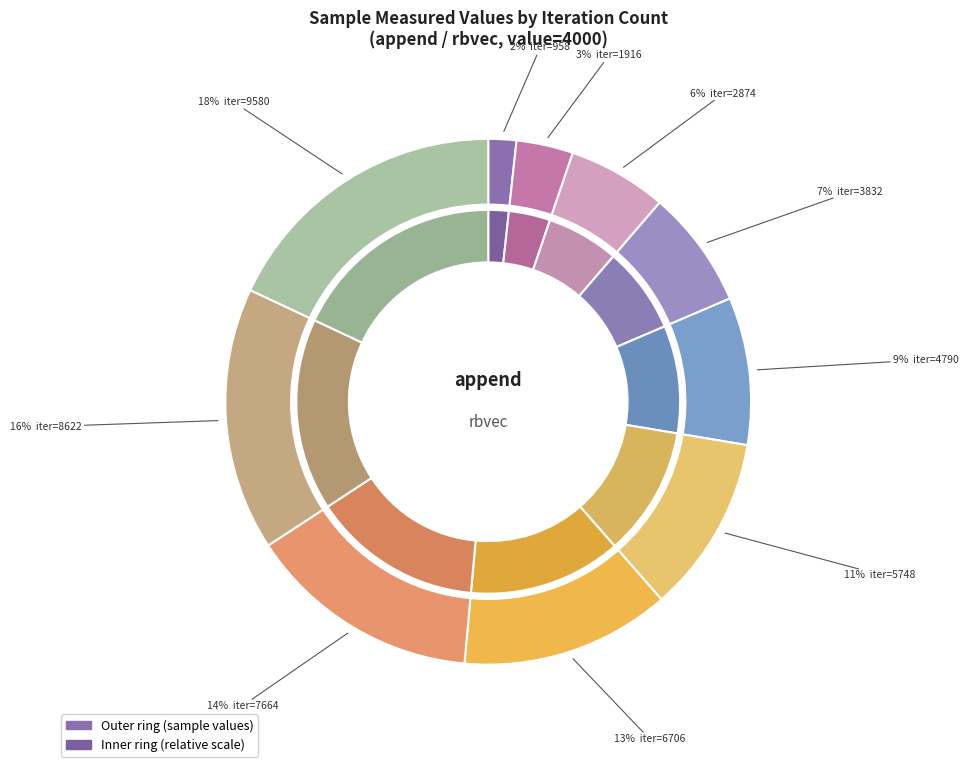

To the nearest percent, what is the combined percentage of 5748 and 1916?

14%